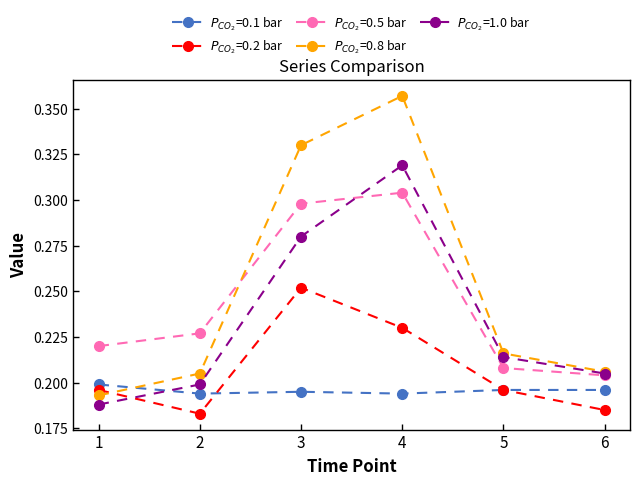

At how many categories does at least one series exceed 0?

6